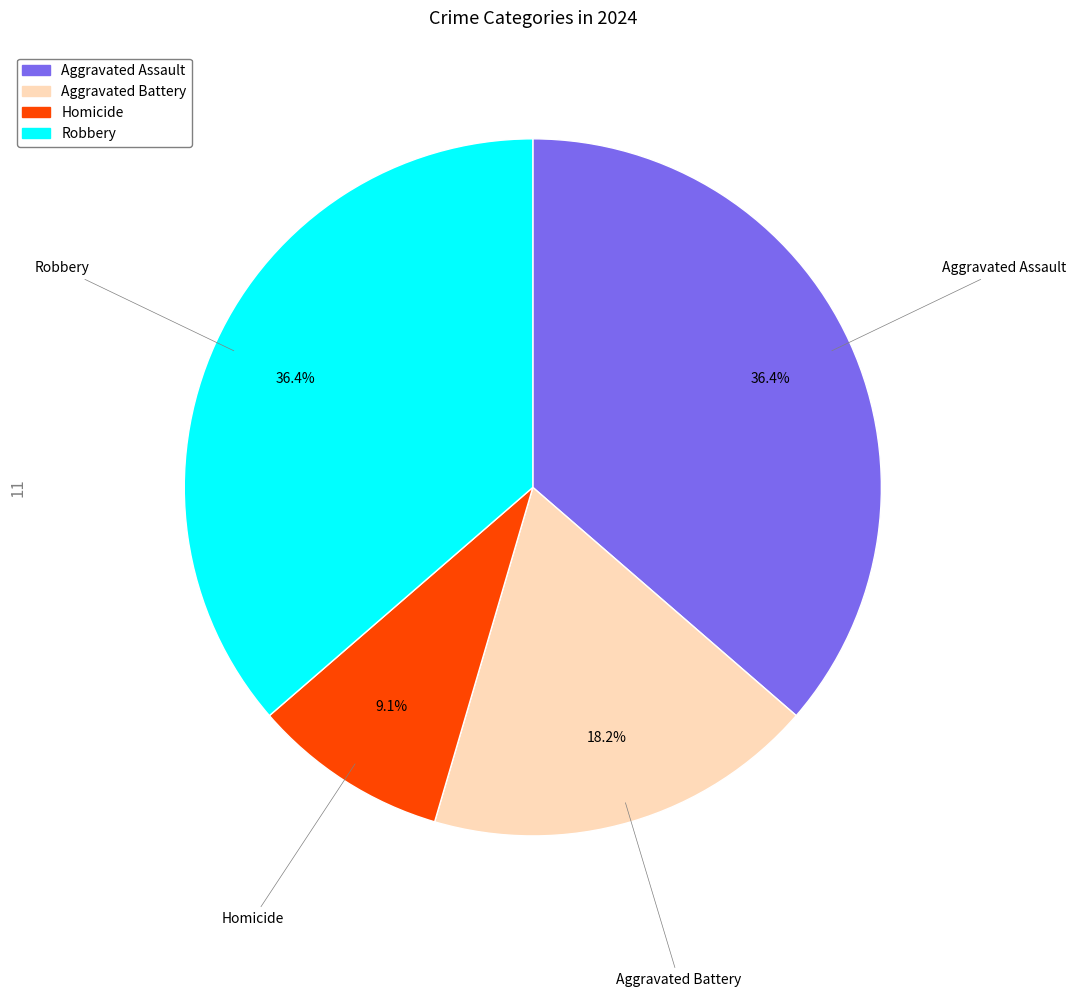

What percentage do Robbery and Aggravated Battery together represent?

54.5%